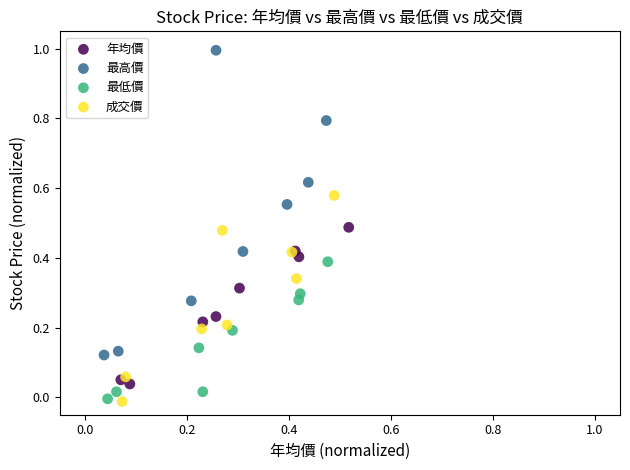

Which series reaches the maximum Y coordinate?

最高價